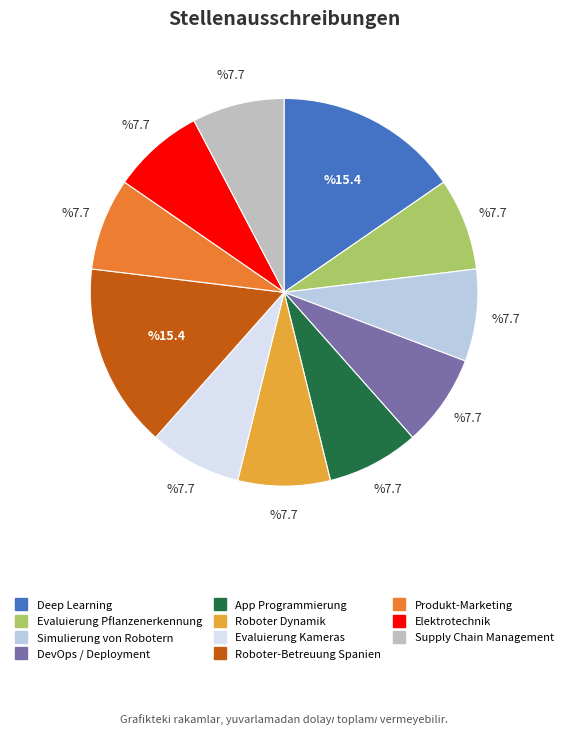

Which slice is the smallest?

Evaluierung Pflanzenerkennung